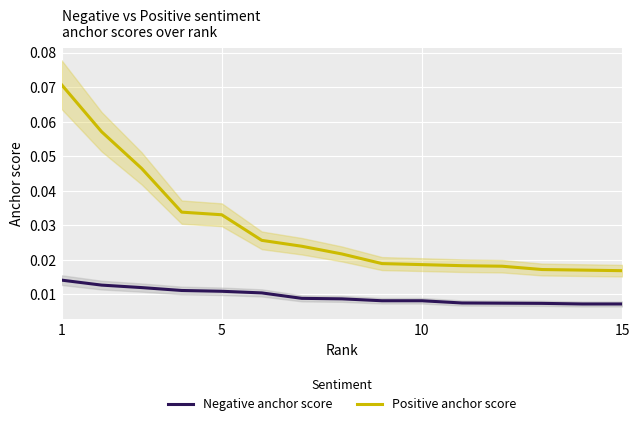

True or false: Positive anchor score and Negative anchor score cross at least once.

False